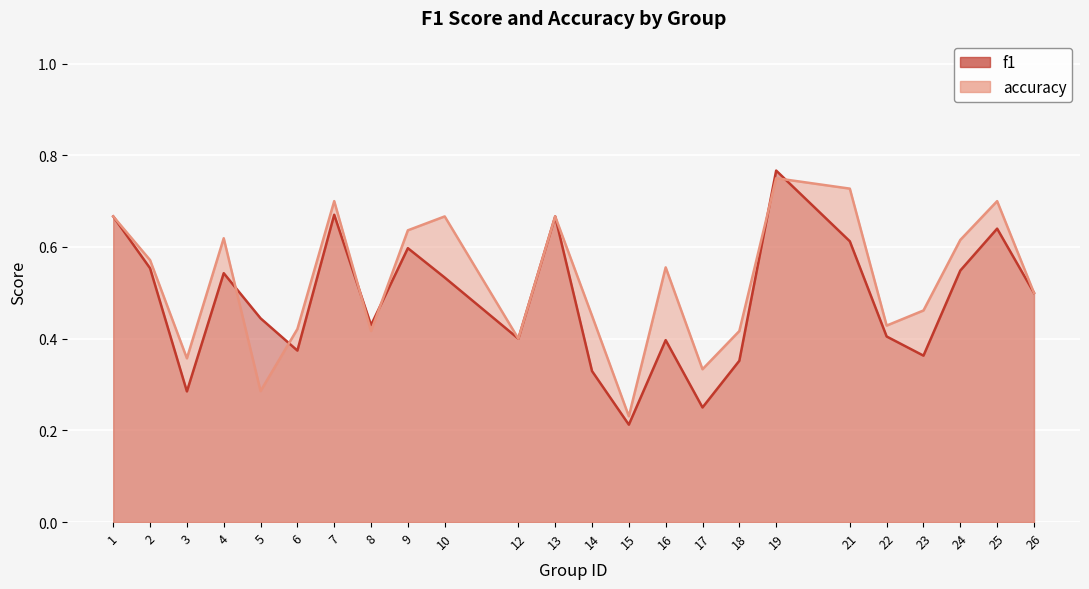

Reading left to right, transcribe all the data shown in this chart.

f1: 1=0.7	2=0.6	3=0.3	4=0.5	5=0.4	6=0.4	7=0.7	8=0.4	9=0.6	10=0.5	12=0.4	13=0.7	14=0.3	15=0.2	16=0.4	17=0.2	18=0.4	19=0.8	21=0.6	22=0.4	23=0.4	24=0.5	25=0.6	26=0.5
accuracy: 1=0.7	2=0.6	3=0.4	4=0.6	5=0.3	6=0.4	7=0.7	8=0.4	9=0.6	10=0.7	12=0.4	13=0.7	14=0.5	15=0.2	16=0.6	17=0.3	18=0.4	19=0.8	21=0.7	22=0.4	23=0.5	24=0.6	25=0.7	26=0.5